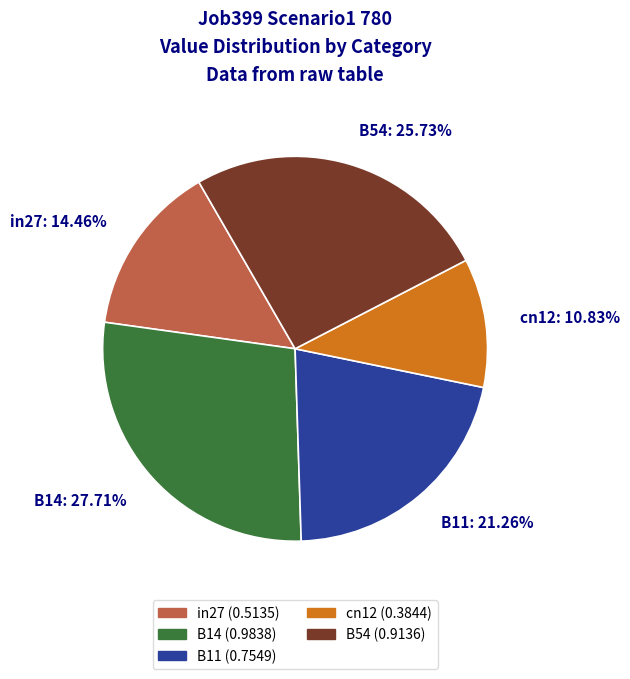

Which slice is the largest?

B14